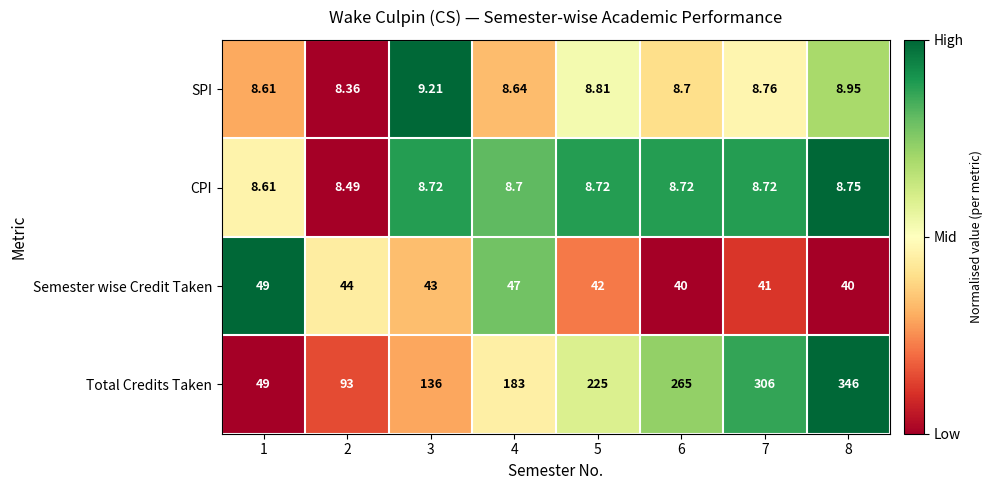

At 4, list the series in order from smallest to largest.

SPI, CPI, Semester wise Credit Taken, Total Credits Taken